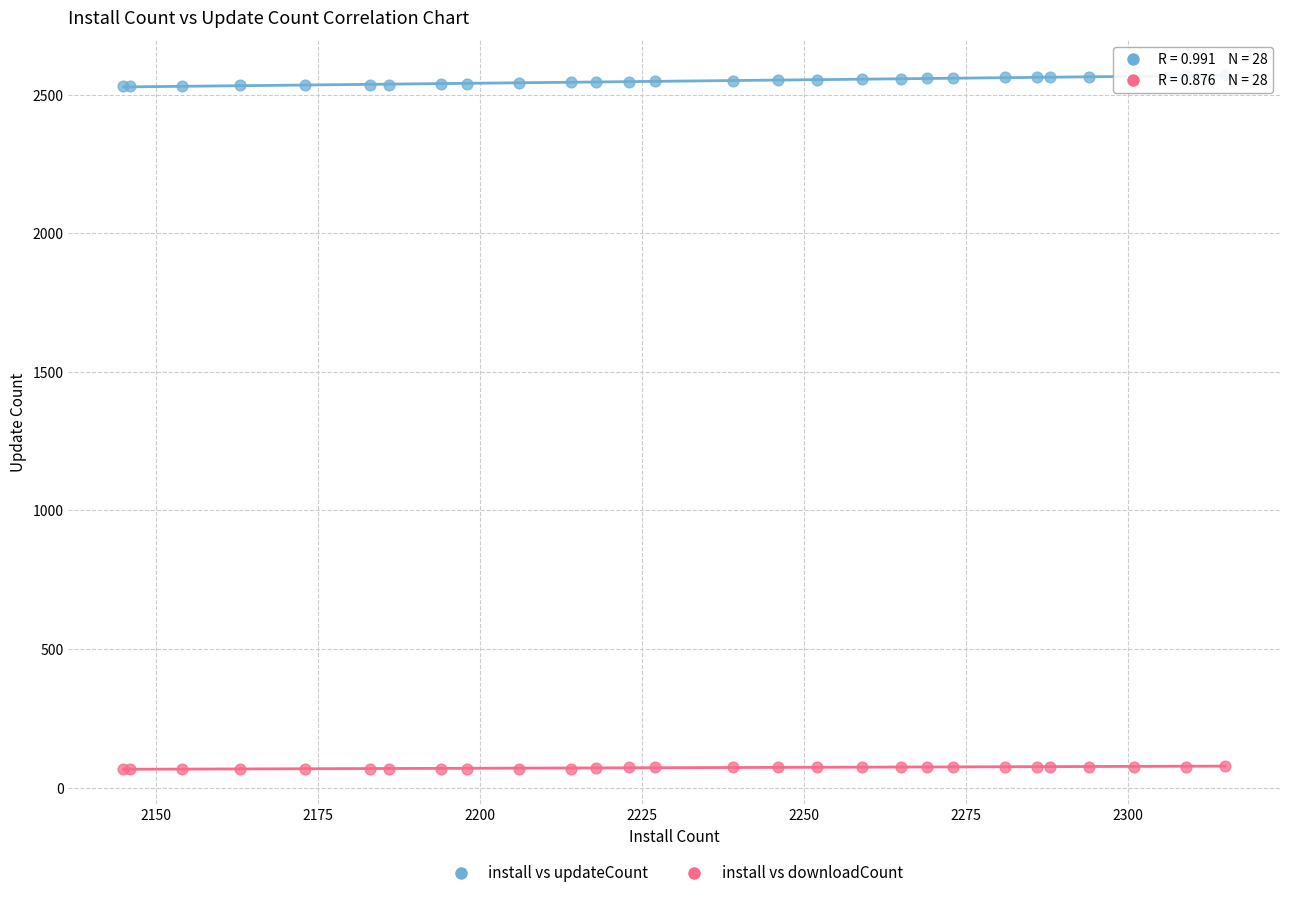

Which series reaches the minimum Y coordinate?

install vs downloadCount